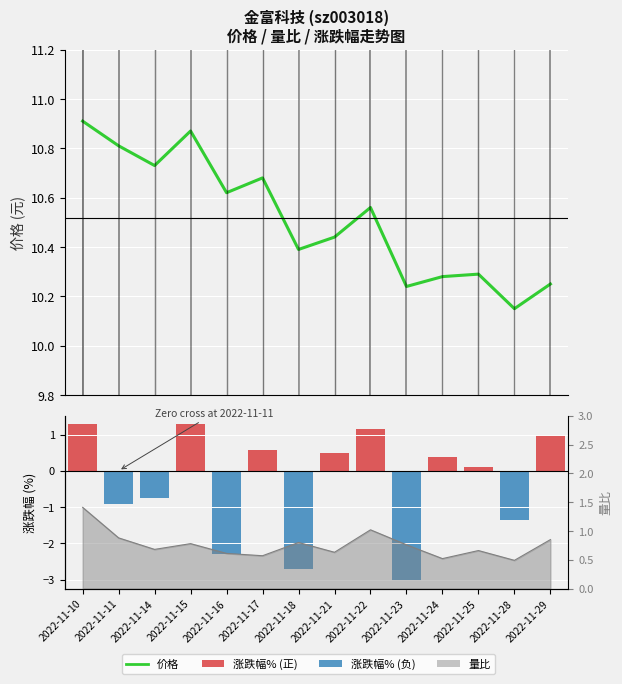

At which label does 涨跌幅% first exceed 0?

2022-11-10